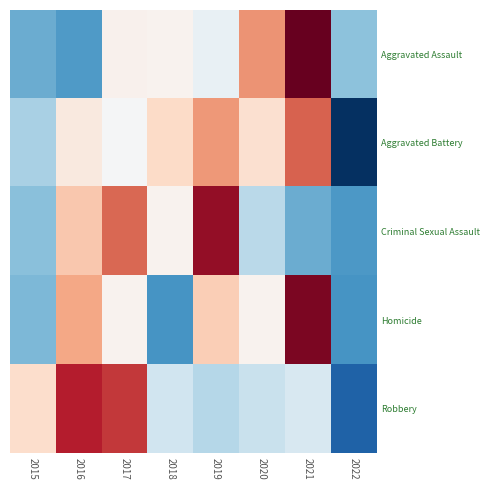

What is the difference between the highest and lowest values at 2019?

2.3